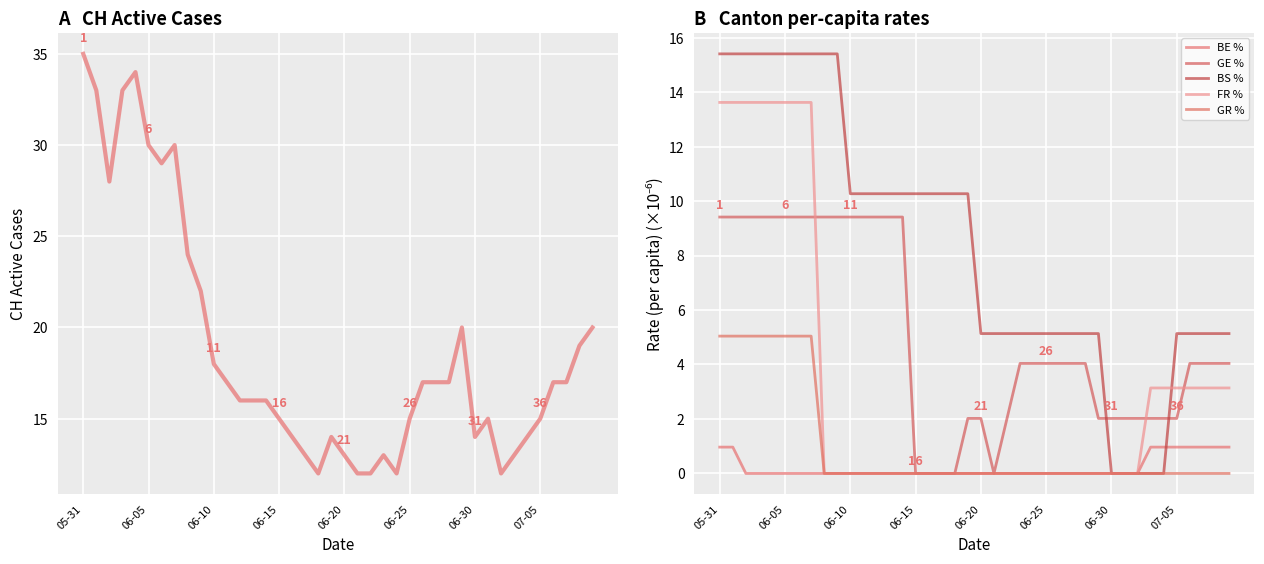

Which series ends up on top after the final intersection of BS % and FR %?

BS %